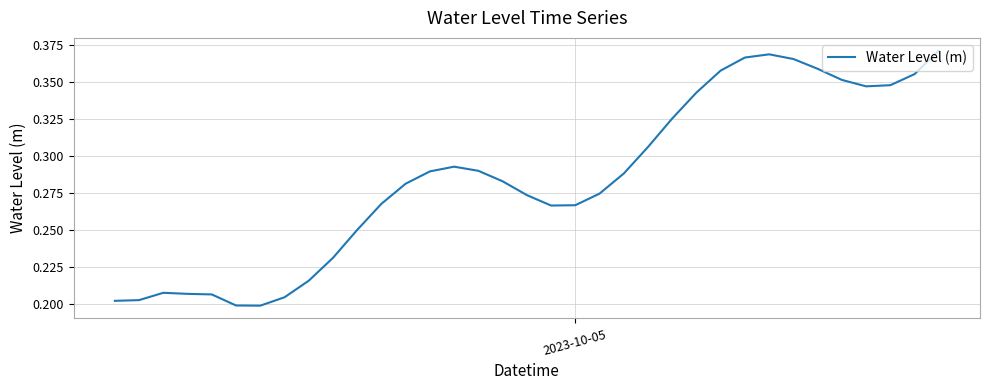

What is the greatest value displayed?

0.4